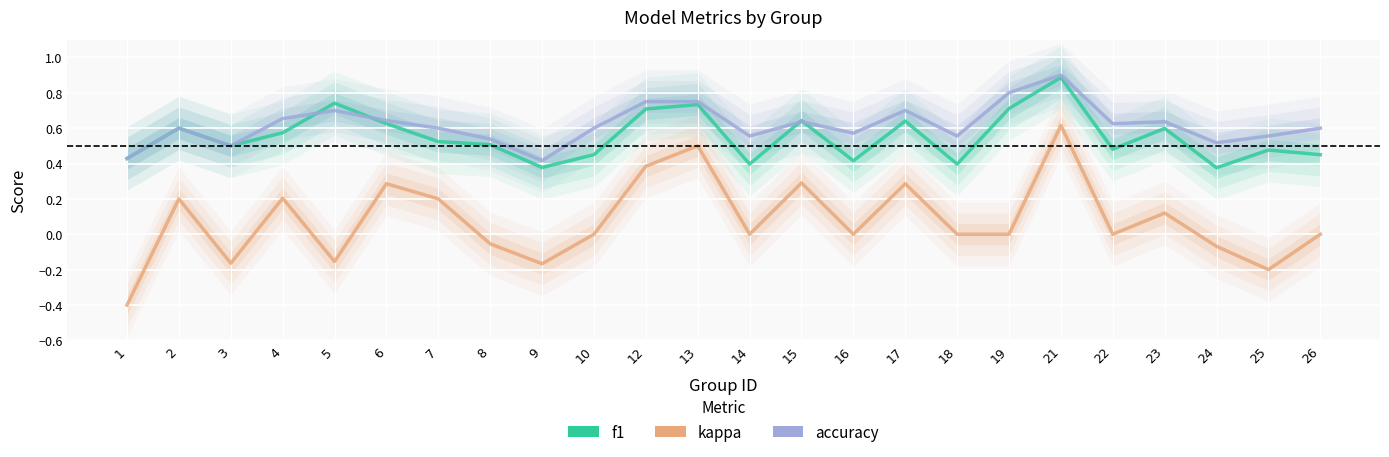

True or false: kappa and accuracy cross at least once.

False